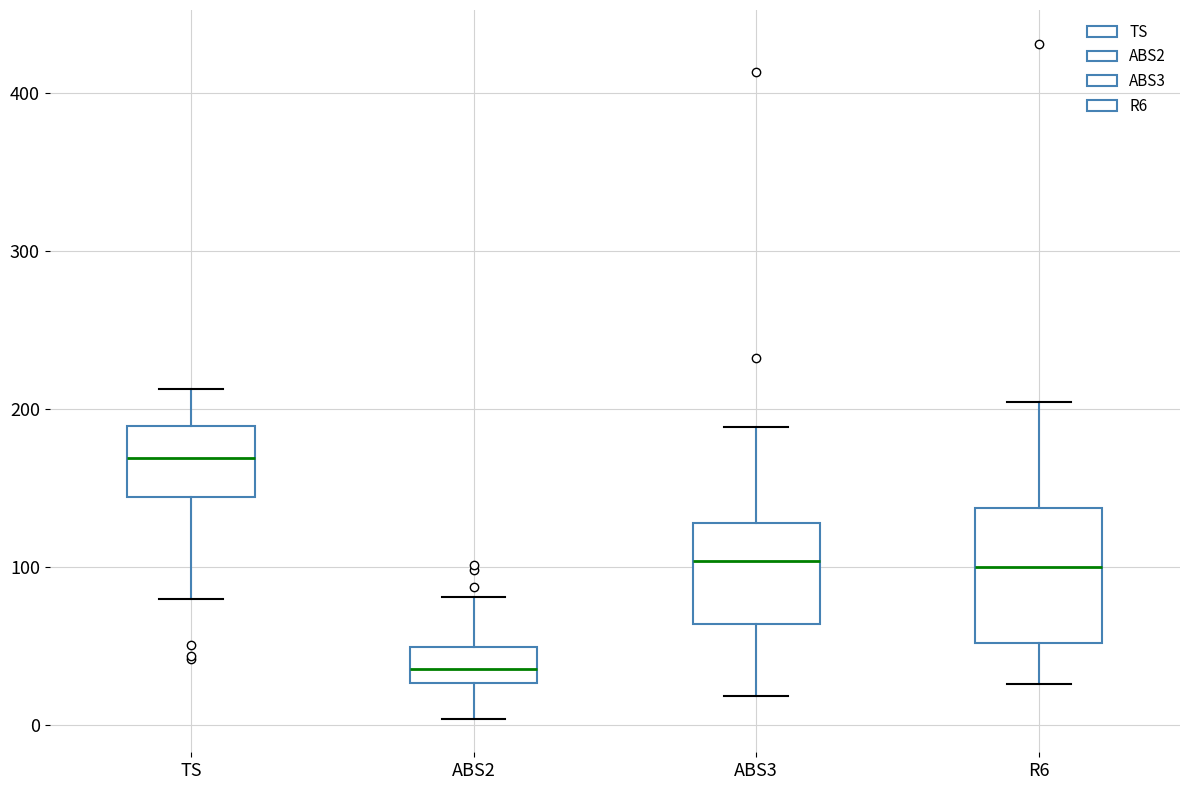

Which box has the lowest median line?

ABS2